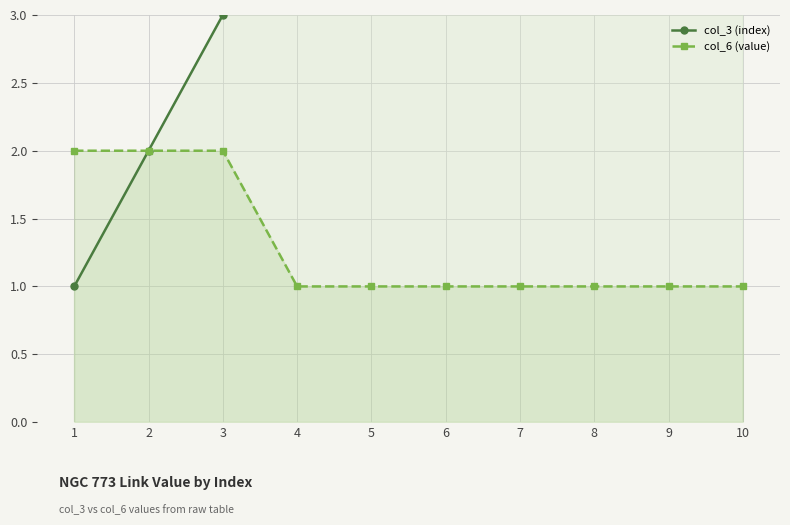

True or false: col_3 (index) and col_6 (value) intersect in this chart.

False